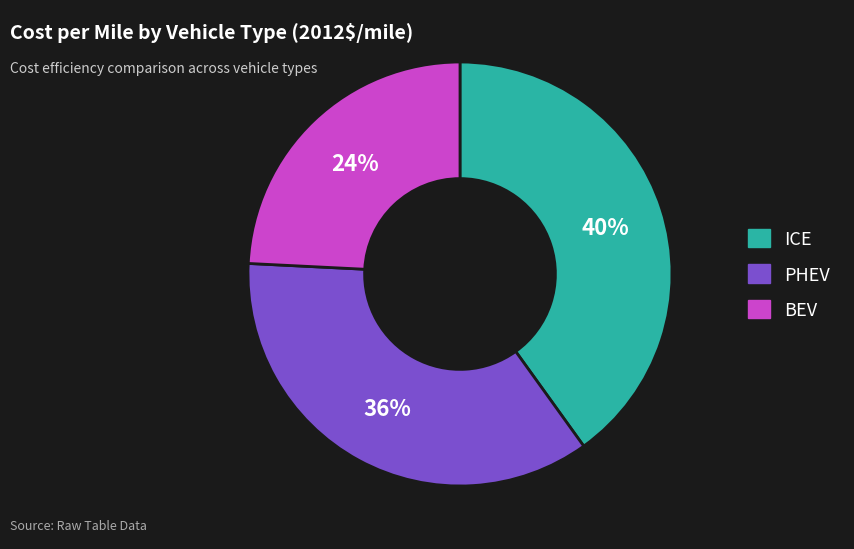

What is the smallest slice in the pie chart?

BEV